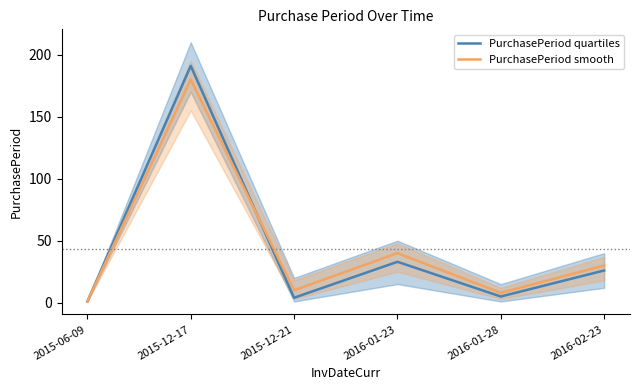

Is this an area chart (filled region under the line)?

No